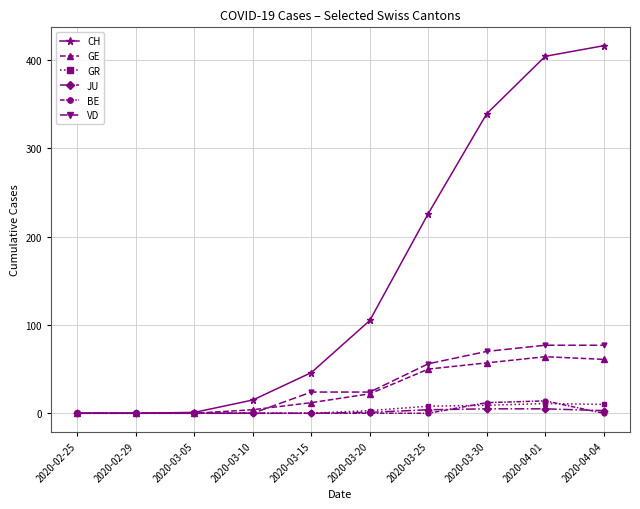

Which category has the highest value across all series?

2020-04-04